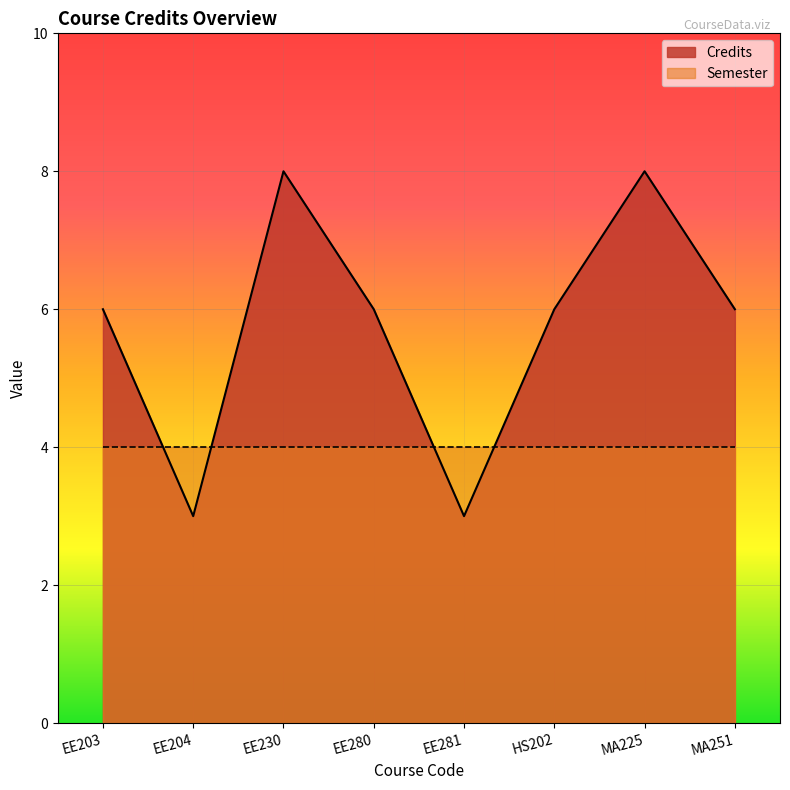

What is the label of the 1st point from the right?

MA251